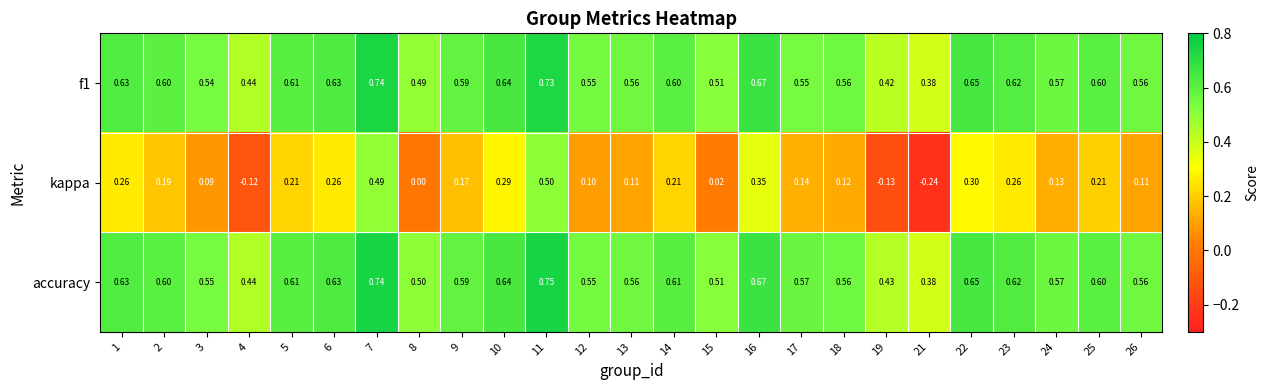

Which series has the largest total across all categories?

accuracy